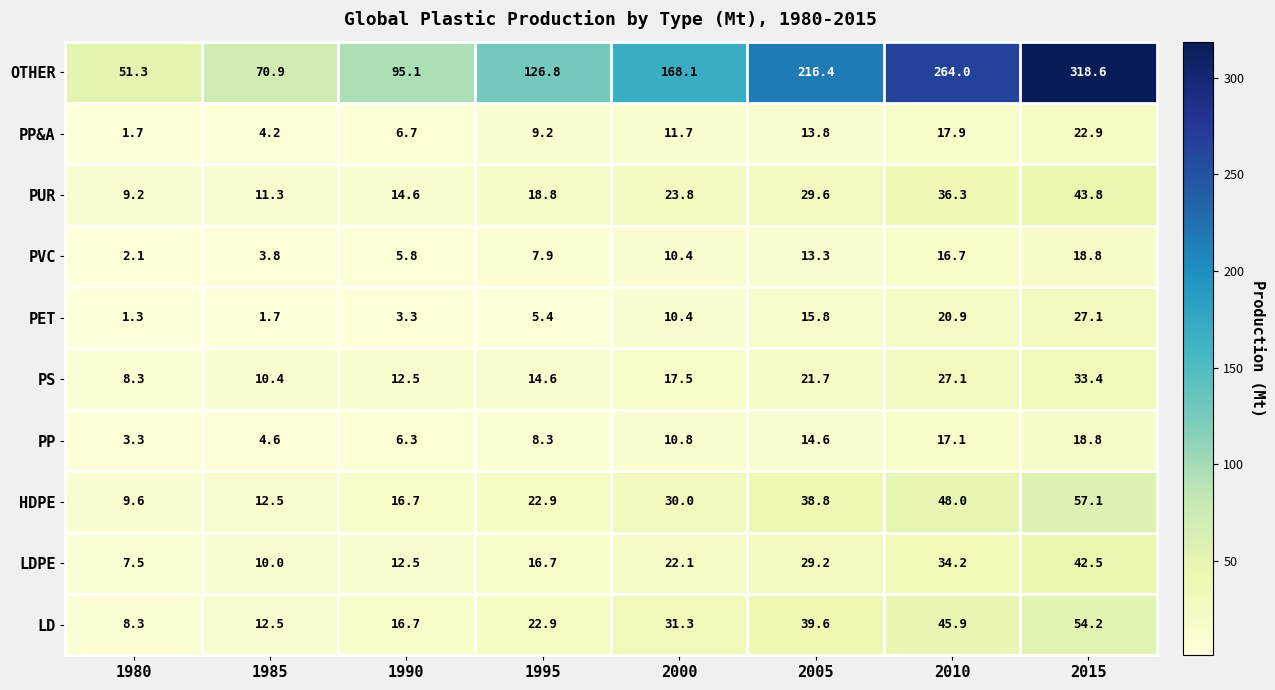

What is the total value across all series at 2015?

637.2